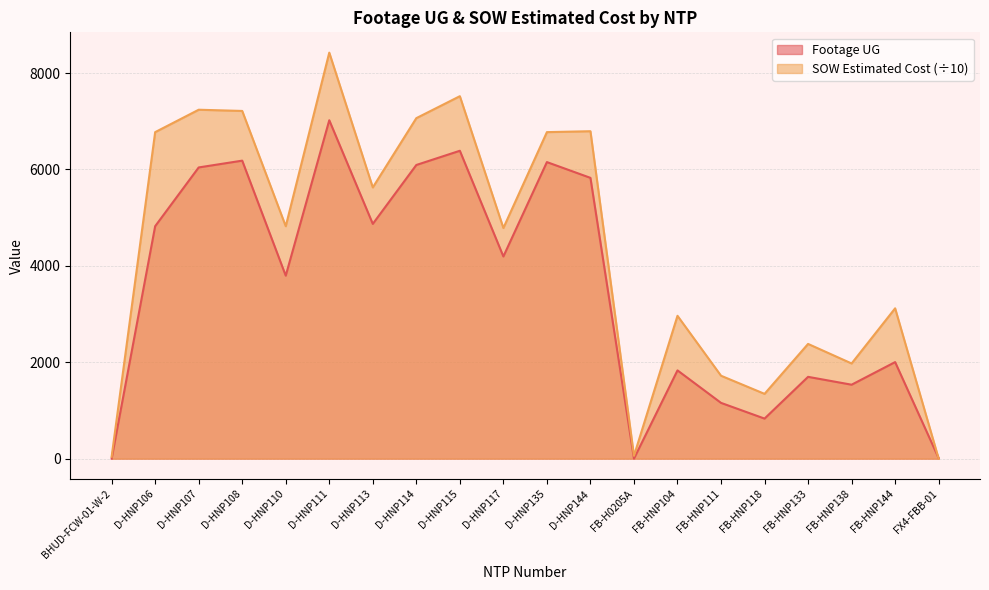

Does the chart have visible grid lines?

Yes